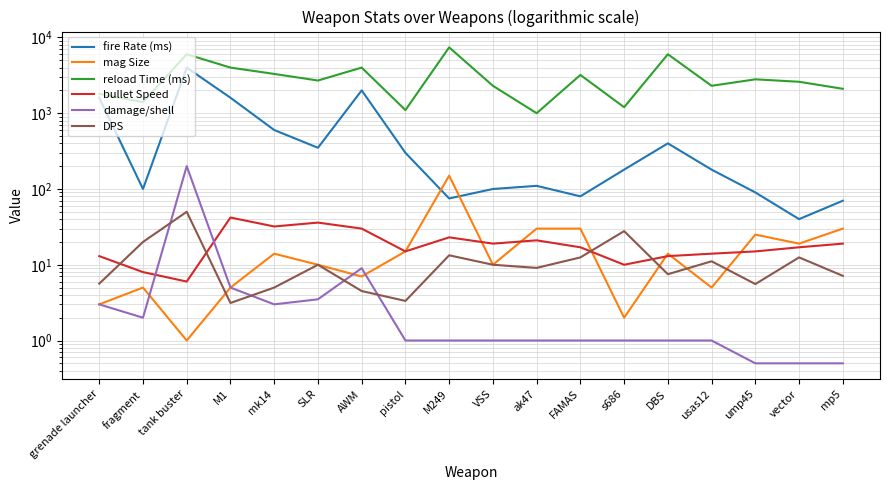

What is the value of the damage/shell point at the 9th from the left?

1.0